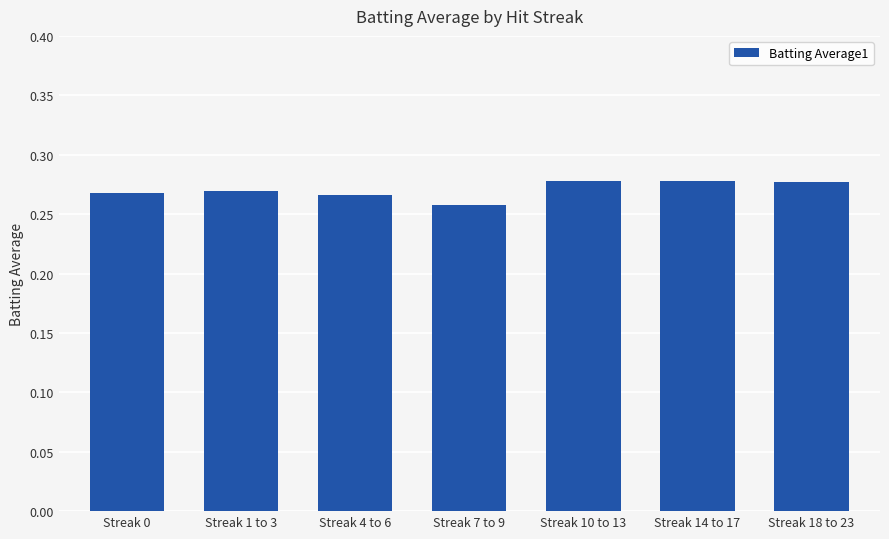

Which category has the lowest value across all series?

Streak 7 to 9